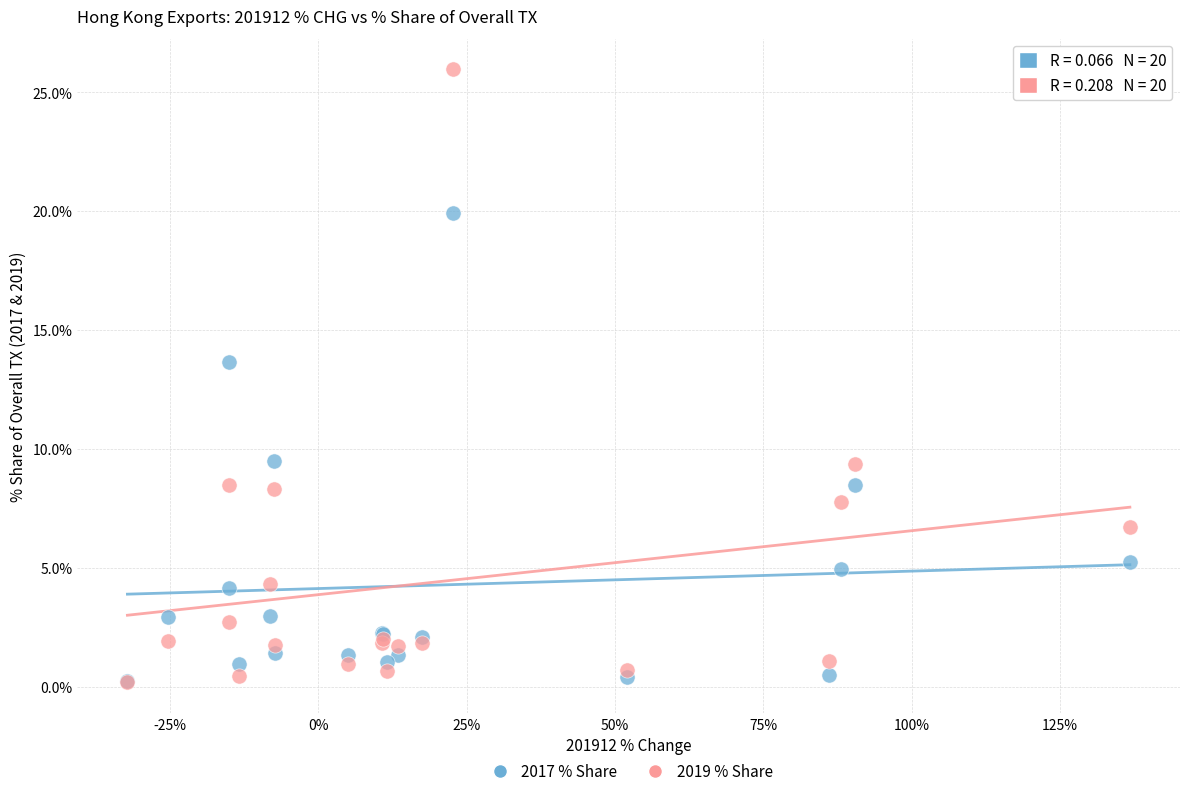

Which series has the widest spread of Y values?

2019 % Share